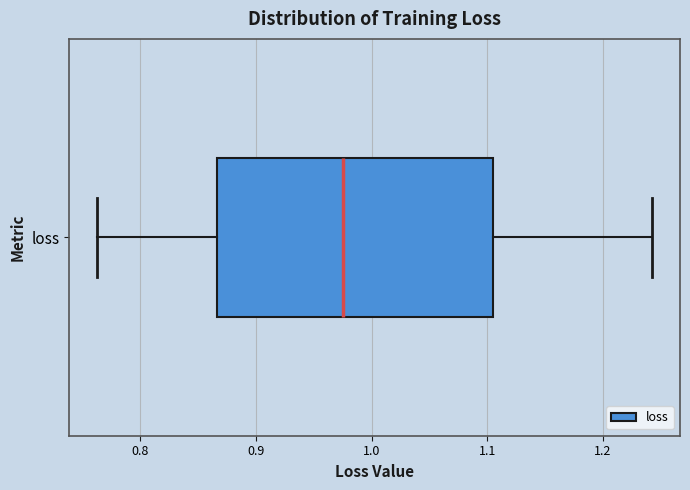

Where is the left edge of the box for loss on the x-axis? The values are not printed on the chart, so give them approximately, as read against the axis.

0.87